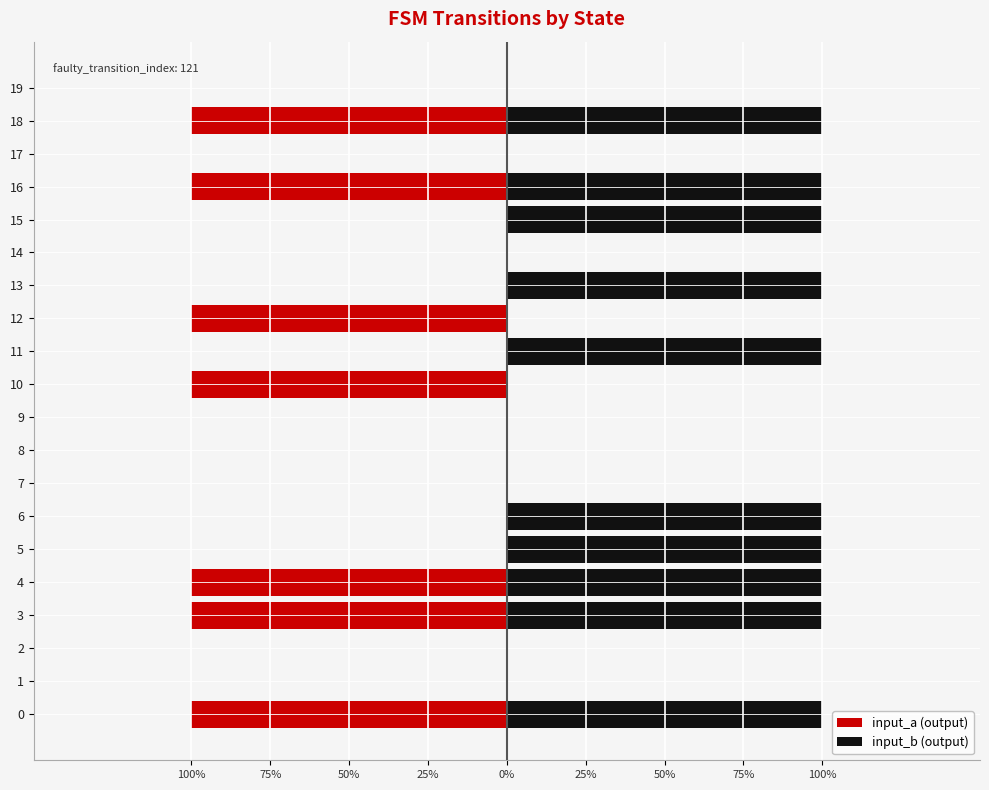

What is the smallest value displayed?

-1